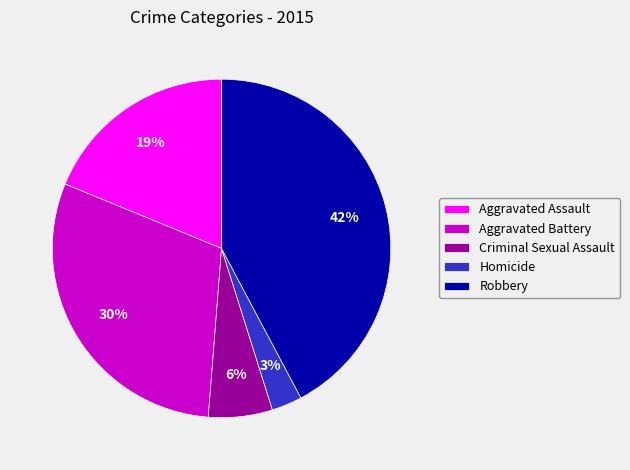

Do Robbery and Criminal Sexual Assault together represent more than half of the pie?

No